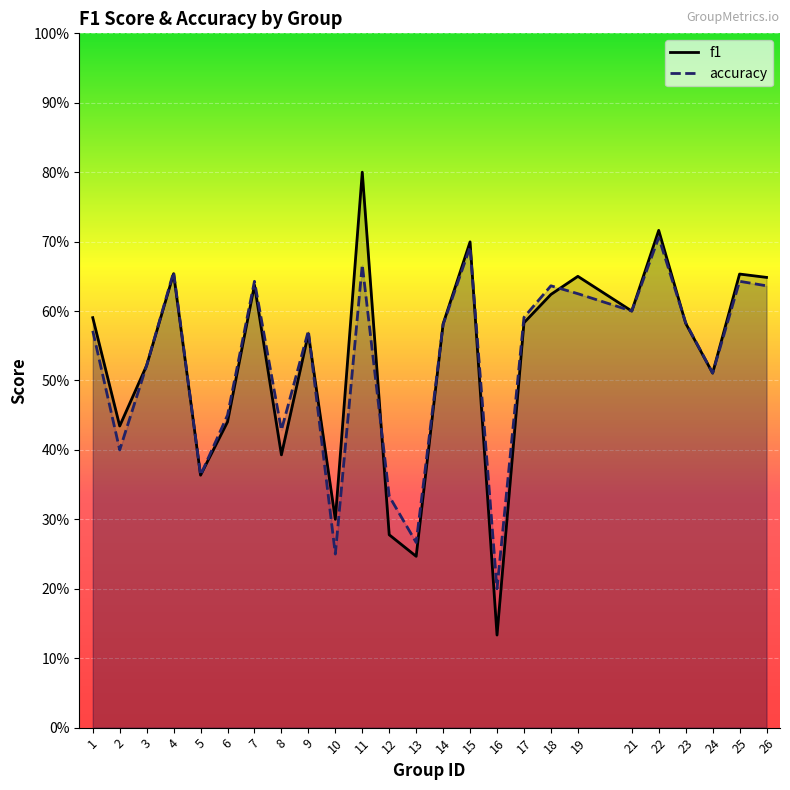

Rank the categories by accuracy value from lowest to highest.

16, 10, 13, 12, 5, 2, 8, 6, 24, 3, 1, 9, 14, 23, 17, 21, 19, 18, 26, 7, 25, 4, 11, 15, 22